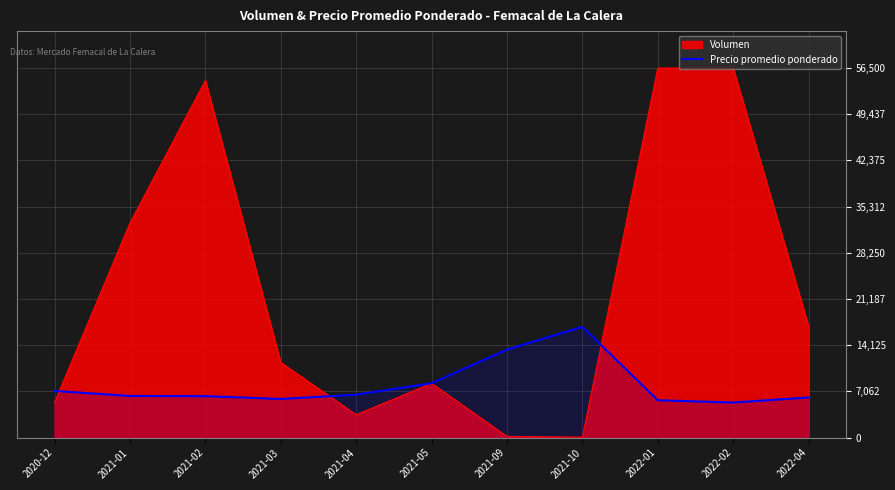

What is the label of the 1st point from the right?

2022-04